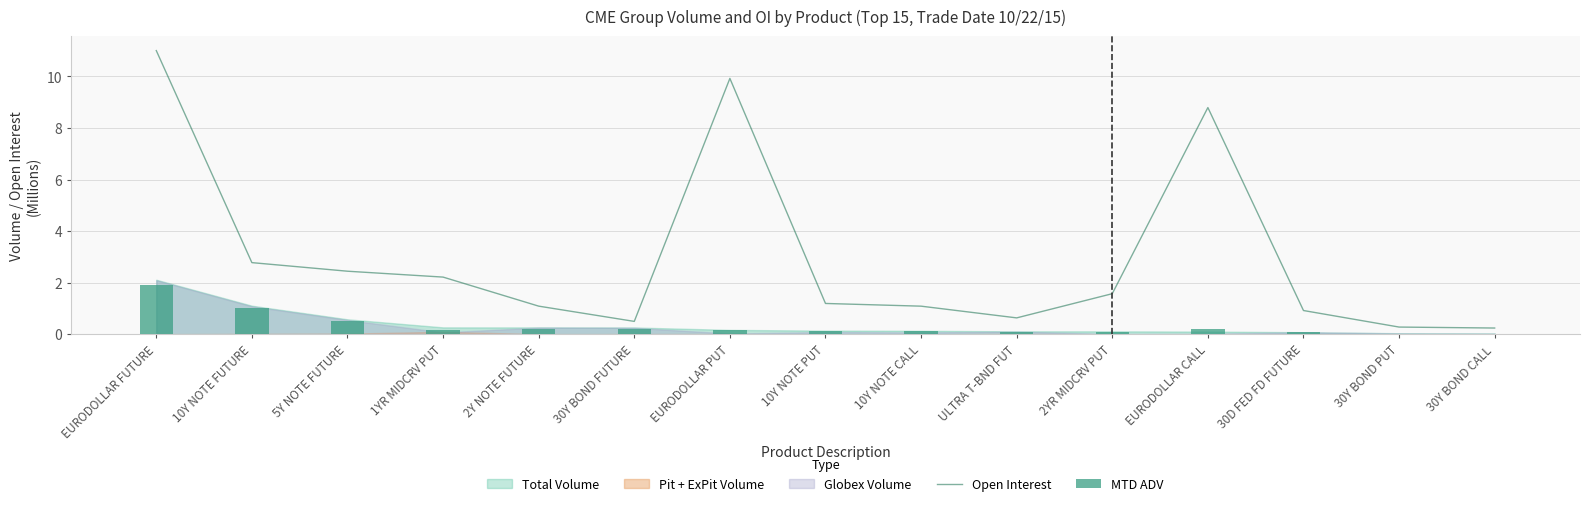

What is the sum of all MTD ADV values?

4.9